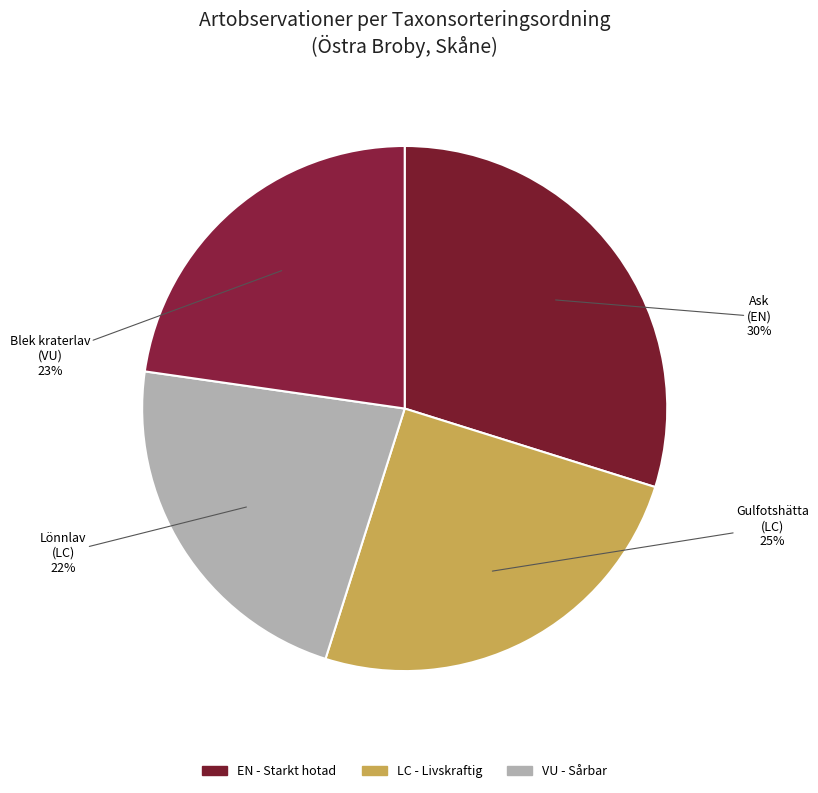

To the nearest percent, what is the average slice percentage?

25%